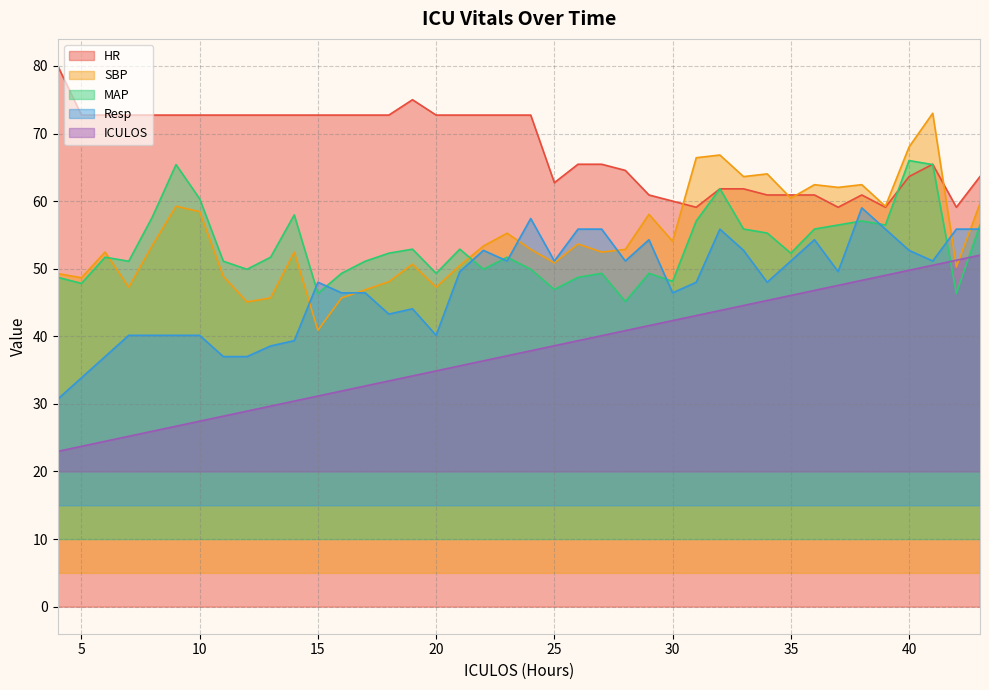

True or false: Resp has more than 0 points higher than both neighbors.

True